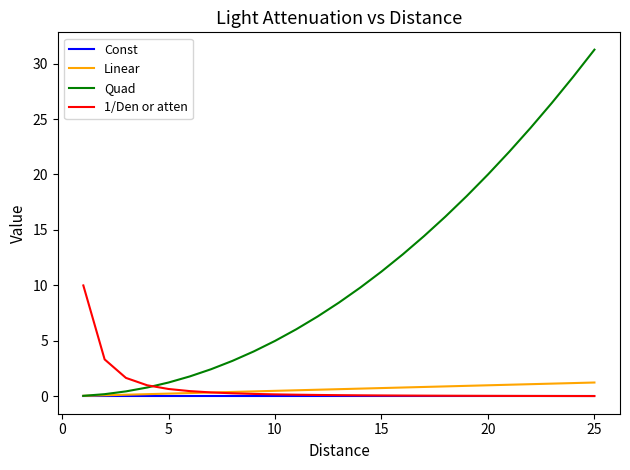

Which series has the widest spread of values?

Quad